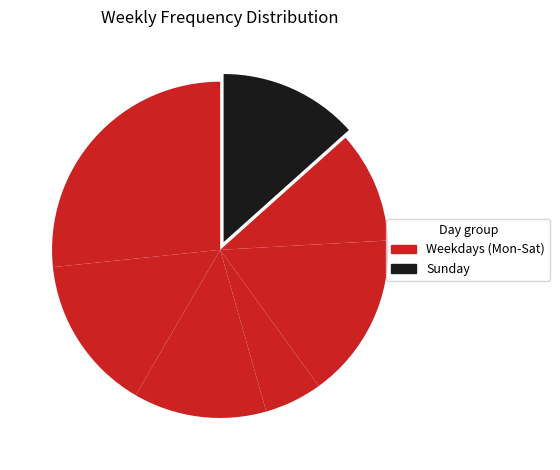

How many slices are in this pie chart?

7